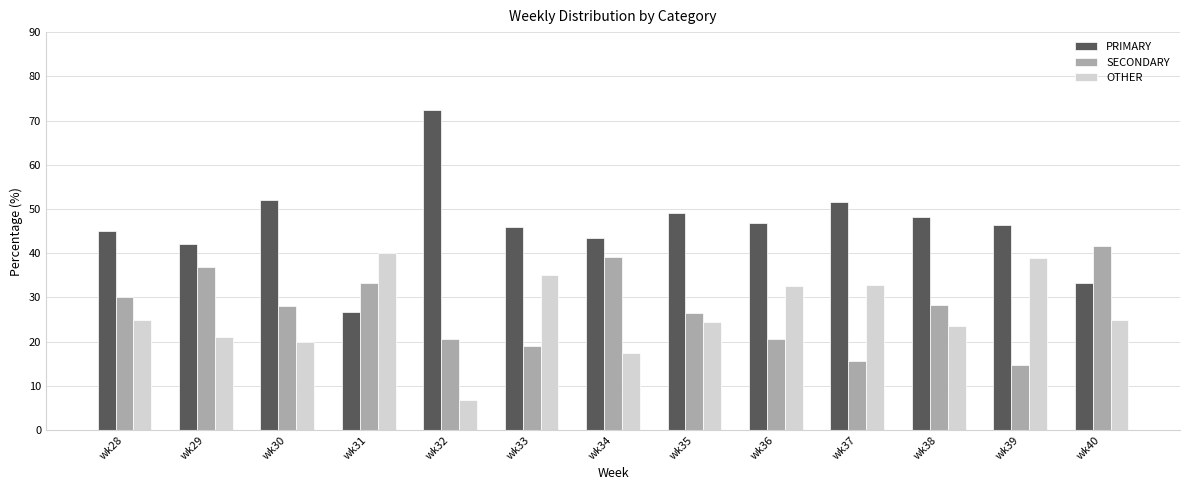

The OTHER series shows 25.0 at wk40. True or false?

True